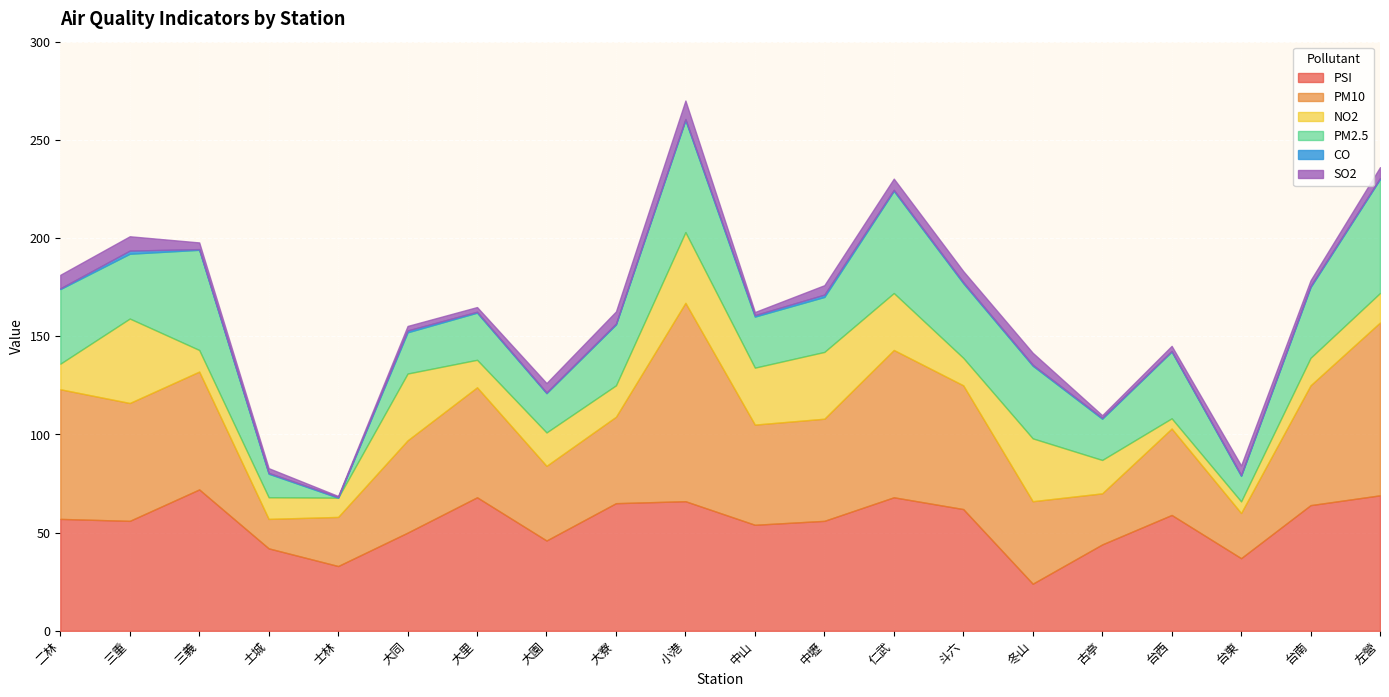

How many interior local peaks does the PM2.5 series have?

5